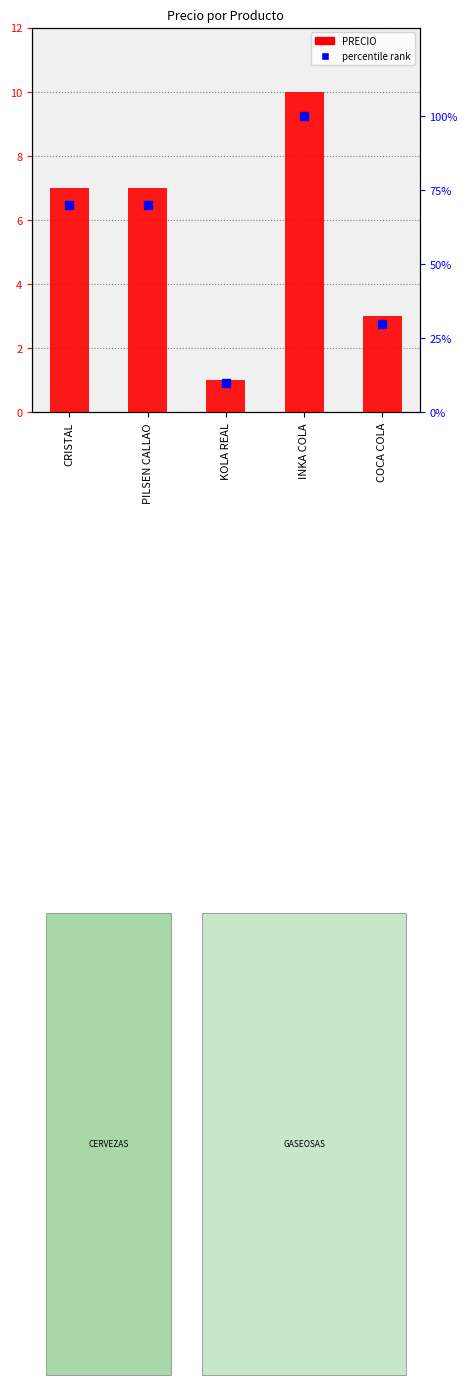

Which series has the largest total across all categories?

percentile rank